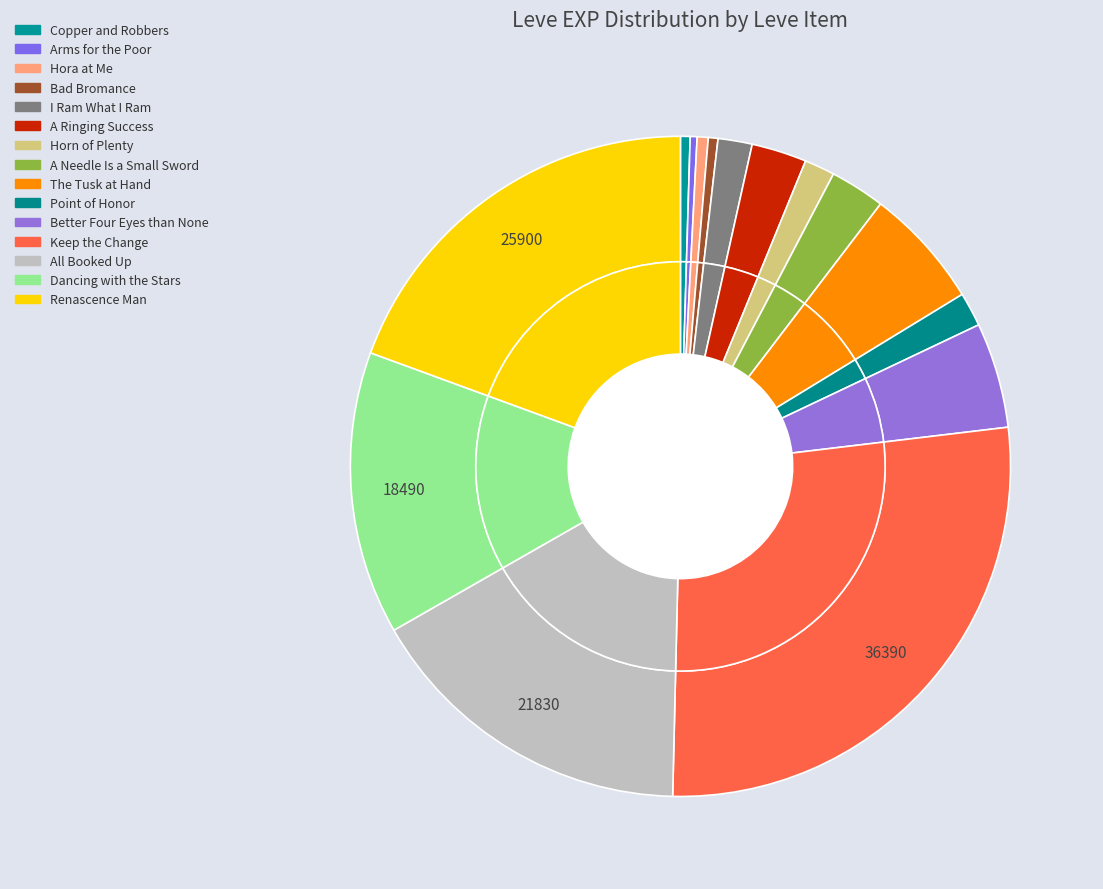

To the nearest percent, what portion does Point of Honor represent?

2%